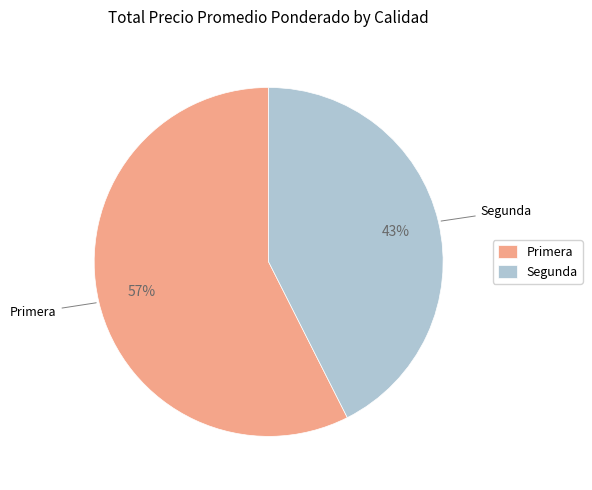

Which slice is the largest?

Primera